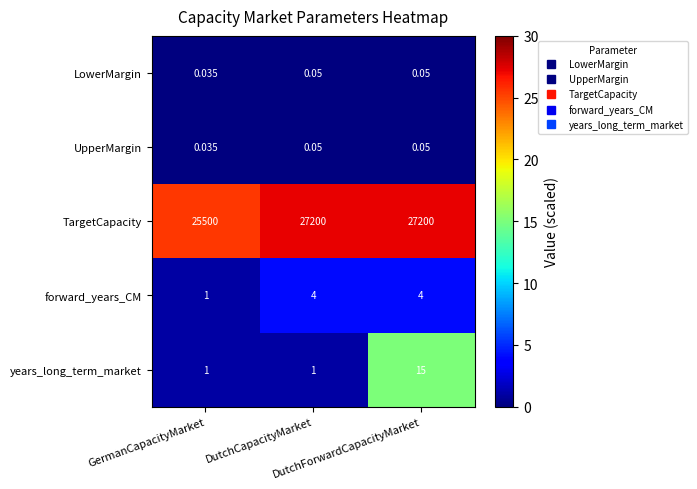

Which series has the largest total across all categories?

TargetCapacity